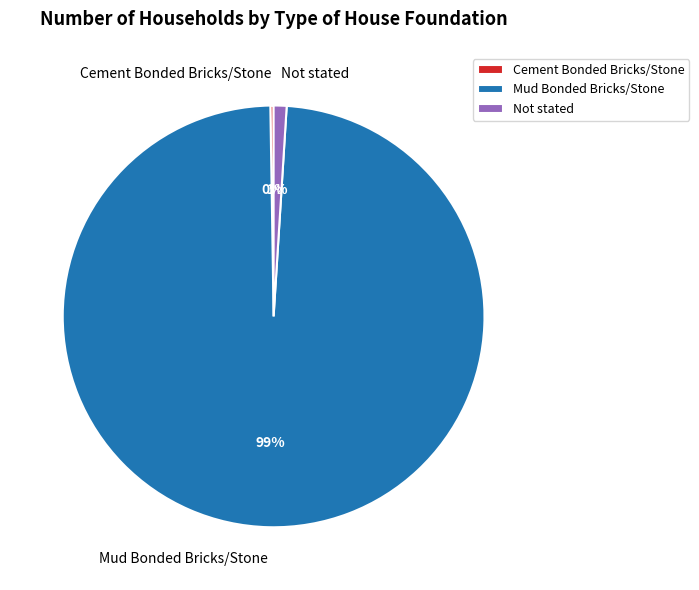

To the nearest percent, what portion does Not stated represent?

1%